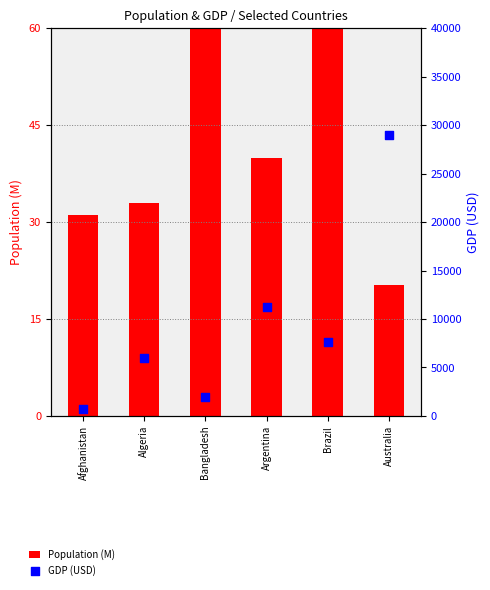

At which category is the sum across all series the highest?

Australia